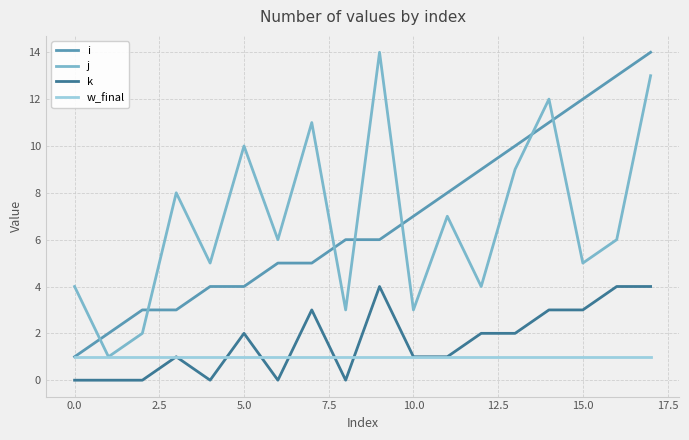

What is the greatest value displayed?

14